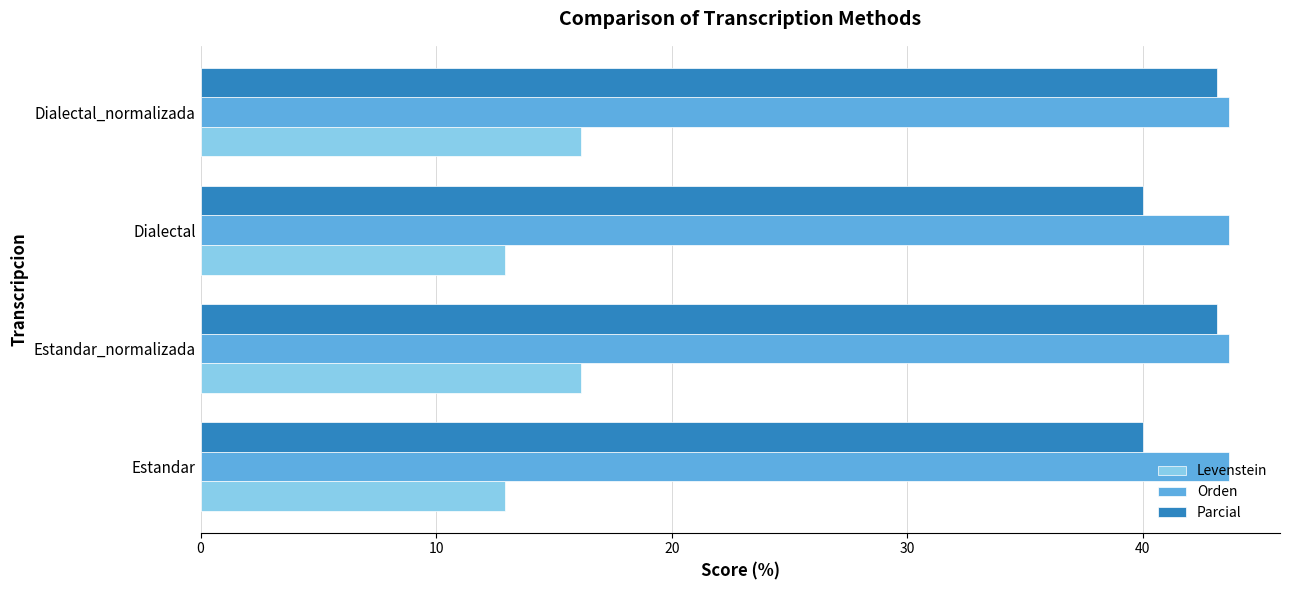

Is it true that Parcial equals 40.0 at Dialectal?

True